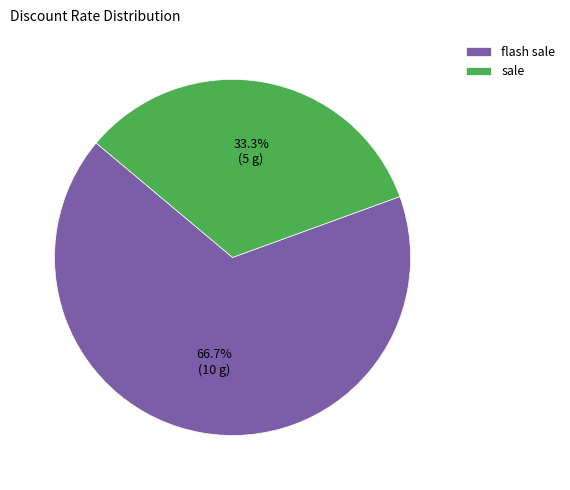

Combined, what portion of the pie is flash sale and sale?

100.0%